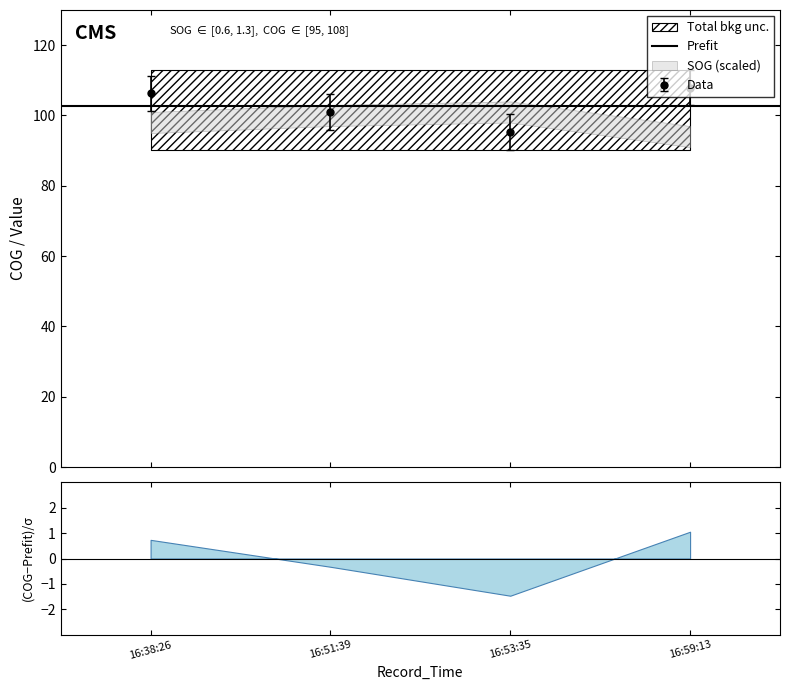

Reading left to right, what are all the values shown in this chart?

106.3	101.0	95.3	107.9